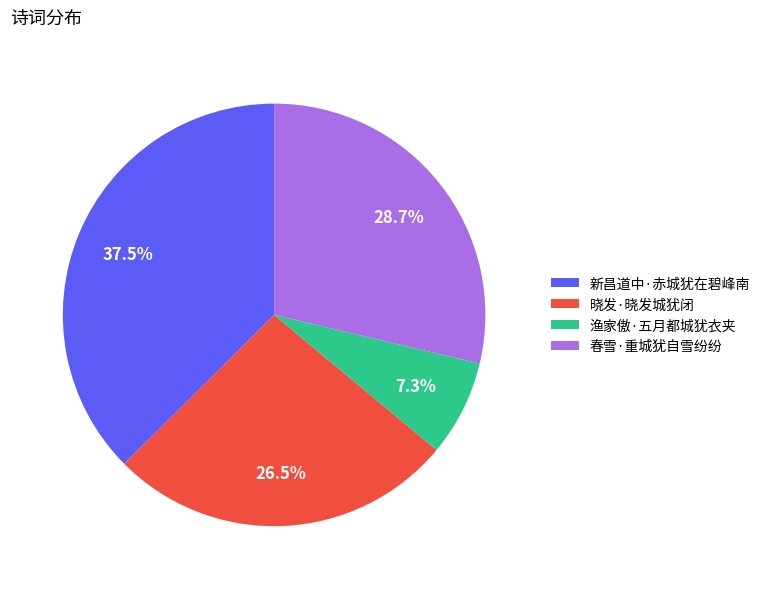

Which category has the smallest portion of the pie?

渔家傲·五月都城犹衣夹